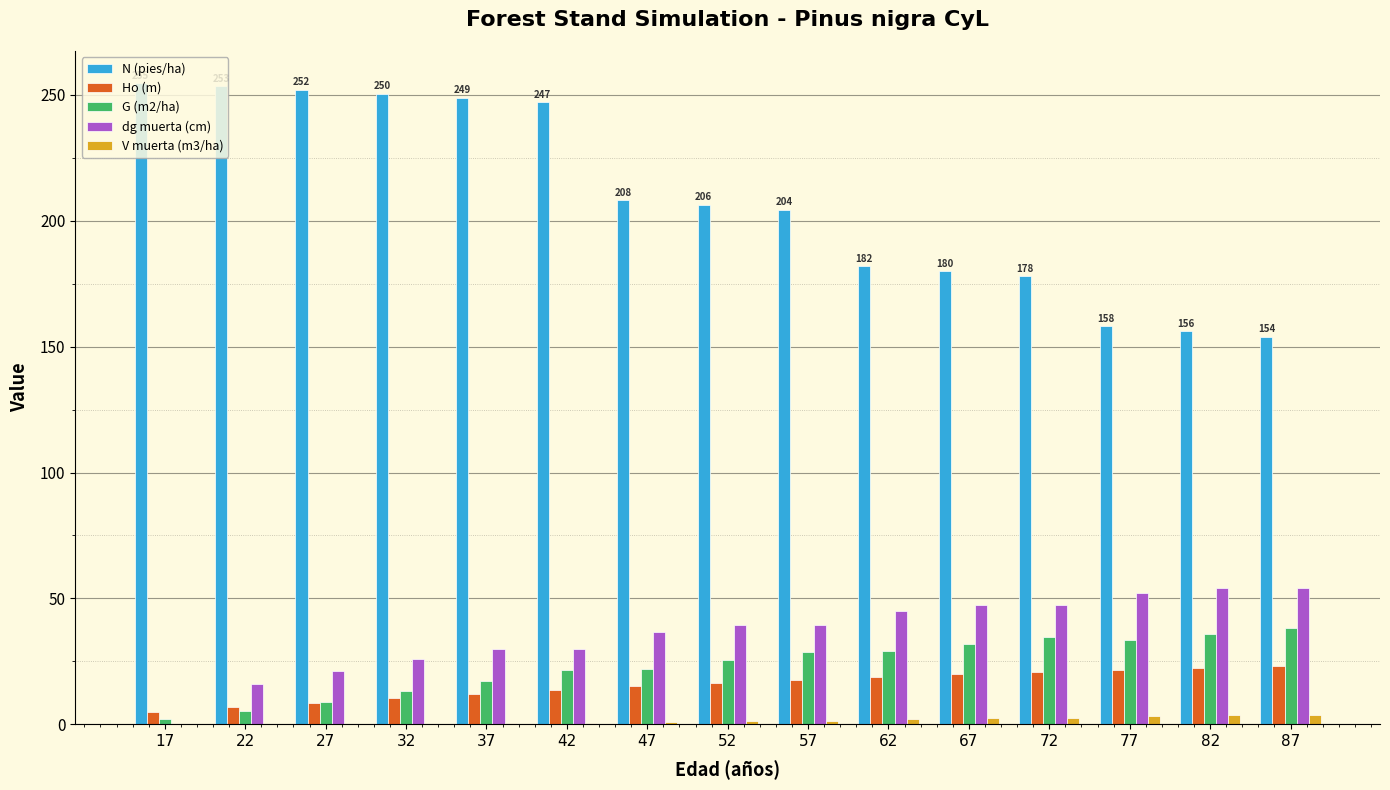

How many values in the N (pies/ha) series exceed 206?

8